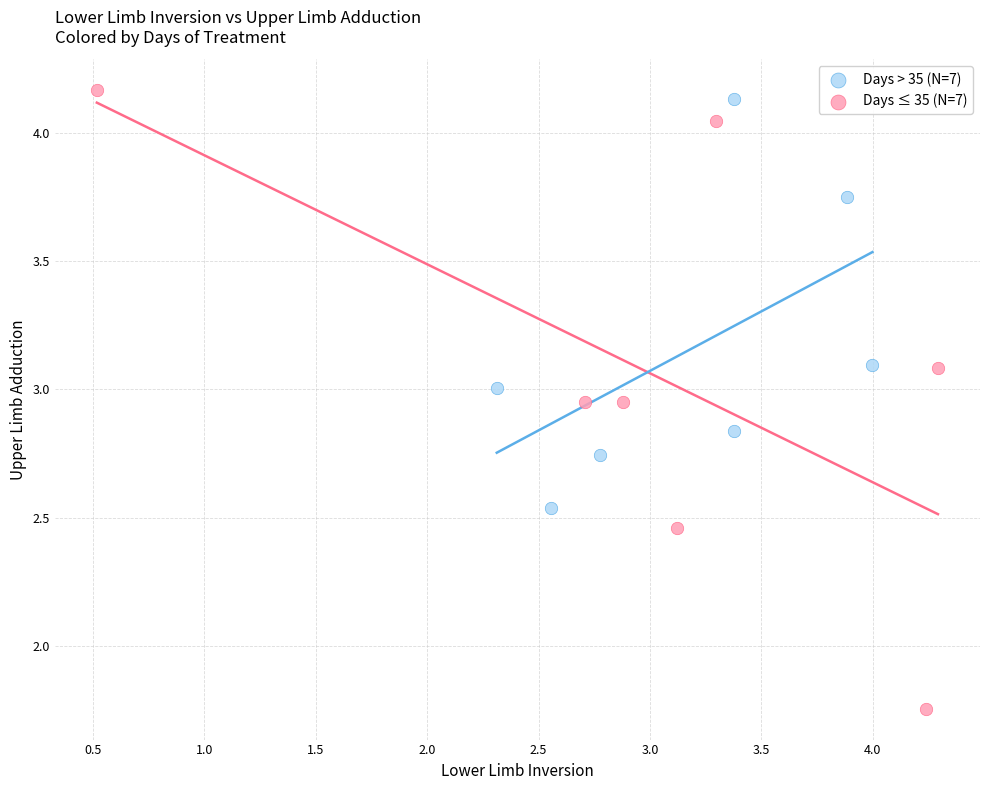

Which series has the largest Y range (max minus min)?

Days ≤ 35 (N=7)